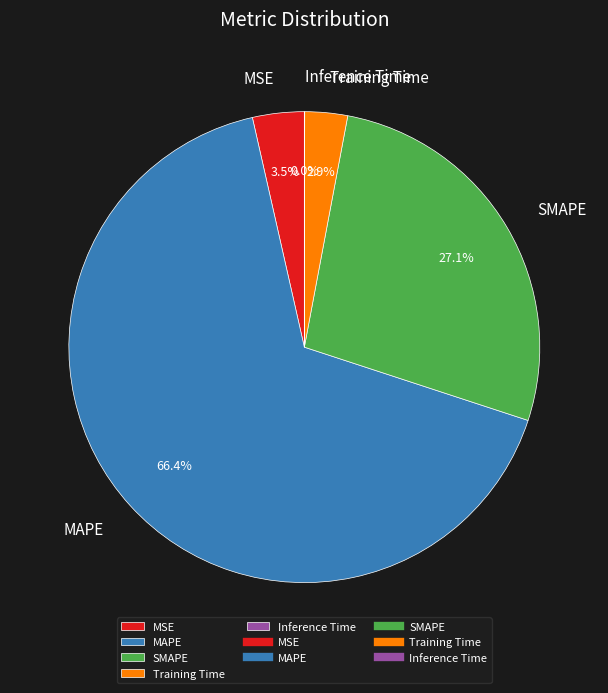

Which slice represents more than half of the pie?

MAPE